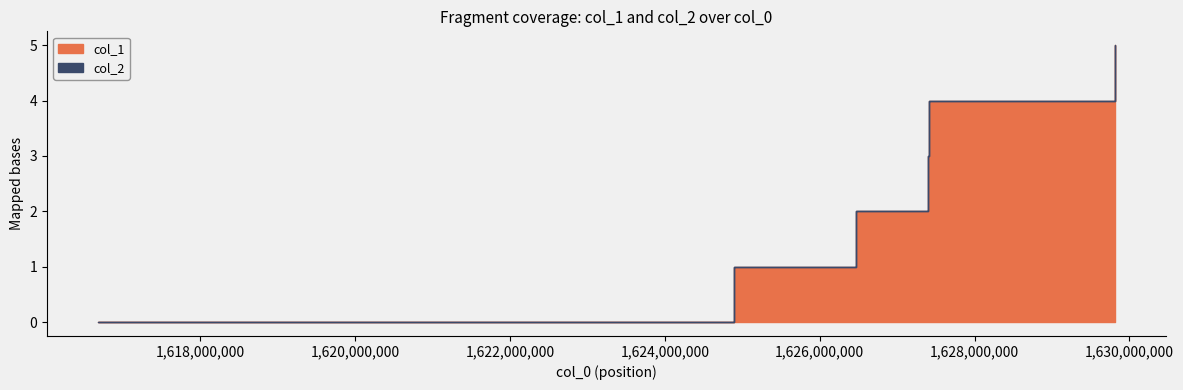

Rank the series at 1627416235 from highest to lowest value.

col_1, col_2